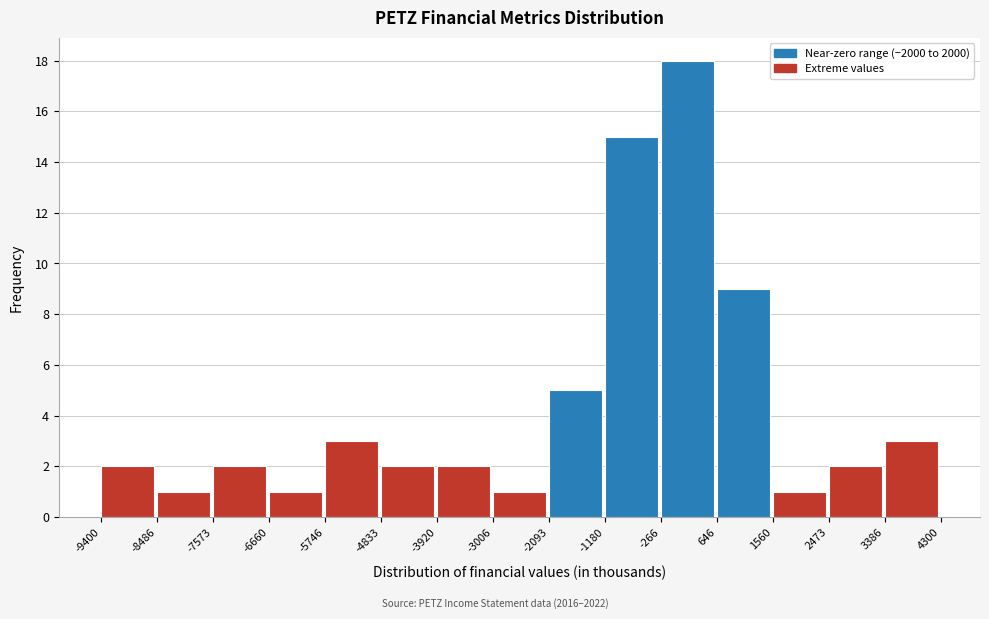

Reading left to right, transcribe this chart: for each bar, give the range it covers on the x-axis and its height. The values are not printed on the chart, so give them approximately, as read against the axis.

-9400 to -8486: 2
-8486 to -7573: 1
-7573 to -6660: 2
-6660 to -5746: 1
-5746 to -4833: 3
-4833 to -3920: 2
-3920 to -3006: 2
-3006 to -2093: 1
-2093 to -1180: 5
-1180 to -266: 15
-266 to 646: 18
646 to 1560: 9
1560 to 2473: 1
2473 to 3386: 2
3386 to 4300: 3